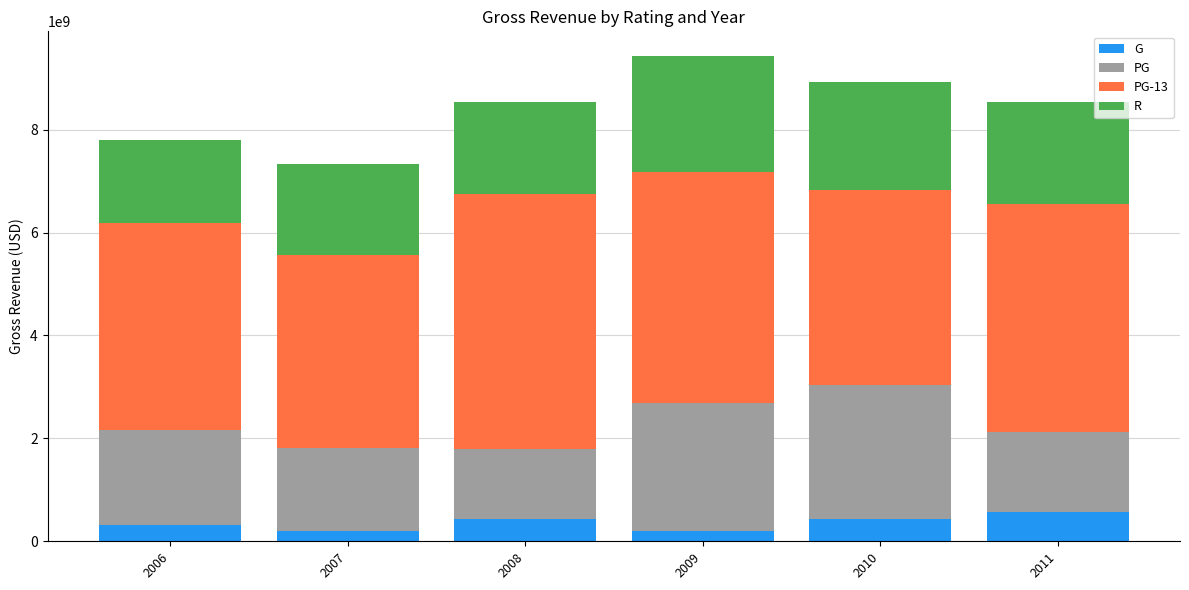

What is the total value across all series at 2010?

8926826608